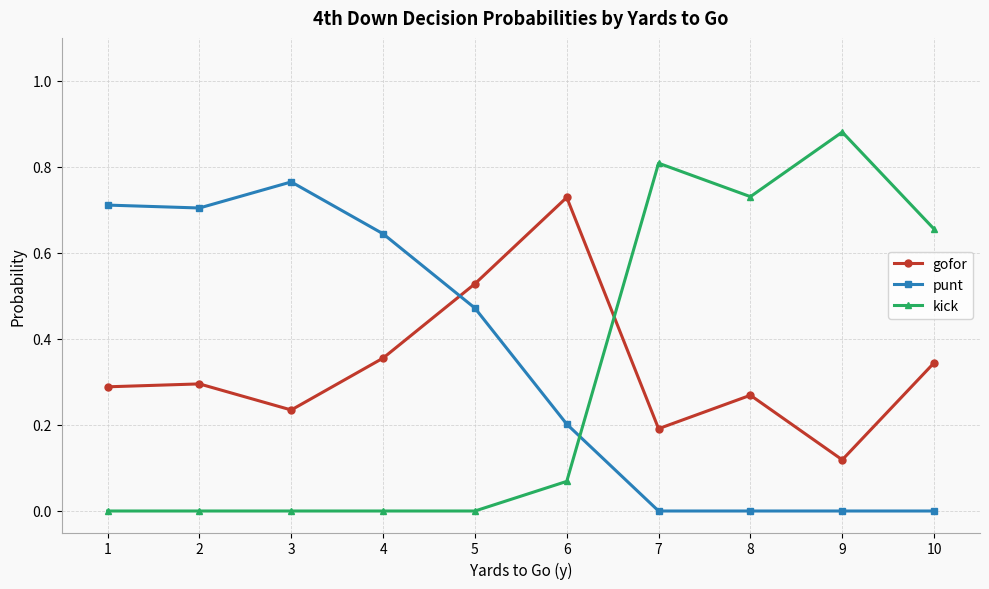

List the series in order of their peak value, highest first.

kick, punt, gofor